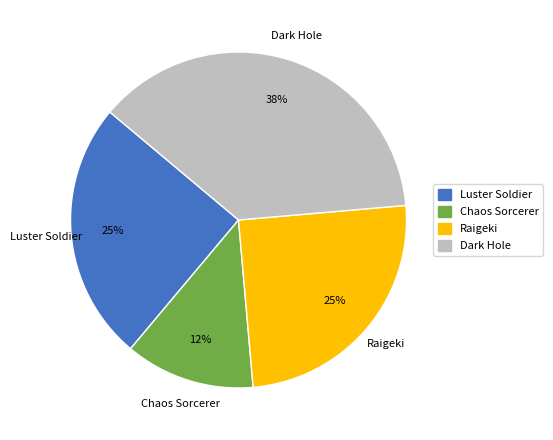

True or false: Dark Hole accounts for 50% of the total.

False